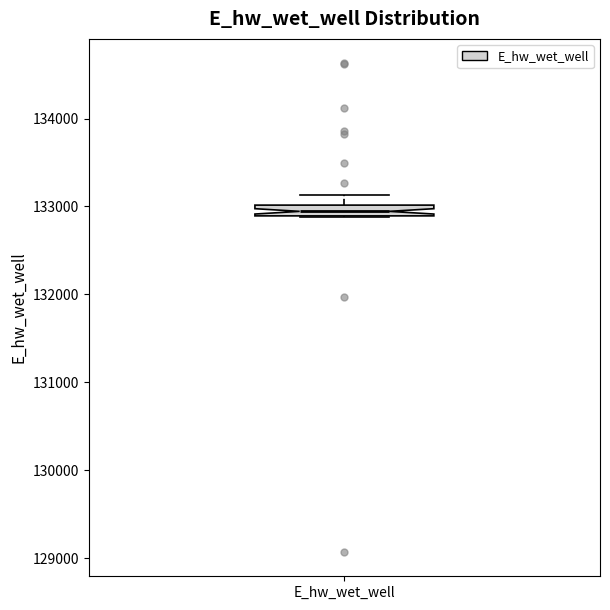

Where is the upper edge of the box for E_hw_wet_well on the y-axis? The values are not printed on the chart, so give them approximately, as read against the axis.

133000